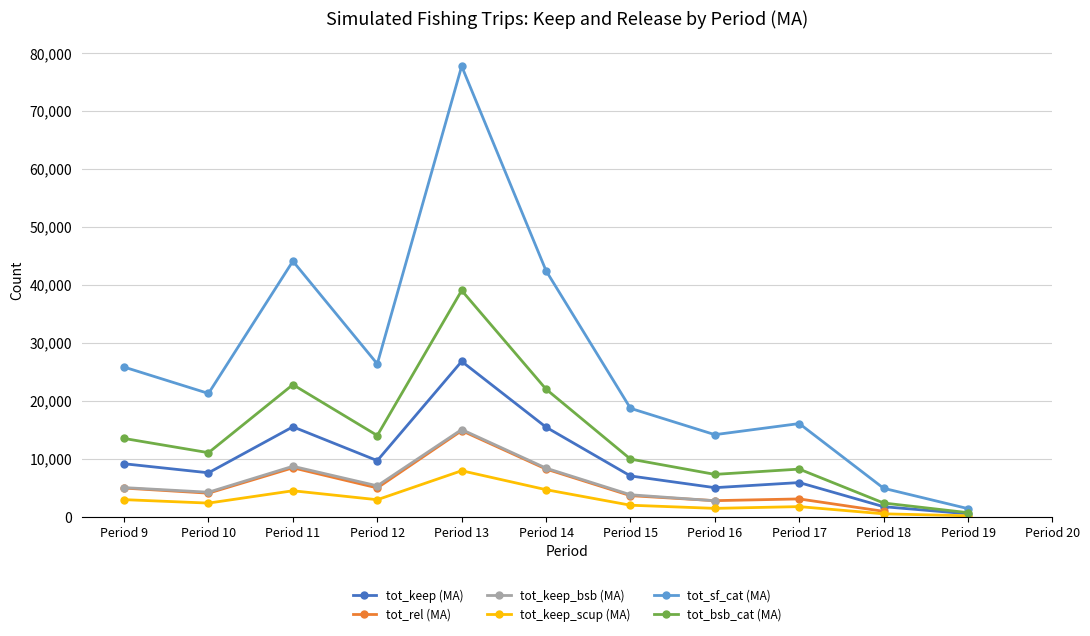

Rank the series by their maximum value, from highest to lowest.

tot_sf_cat (MA), tot_bsb_cat (MA), tot_keep (MA), tot_keep_bsb (MA), tot_rel (MA), tot_keep_scup (MA)